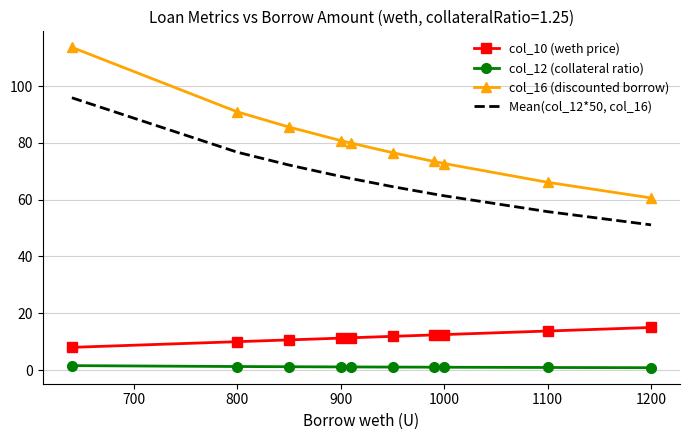

What is the average value of the col_16 (discounted borrow) series?

80.0